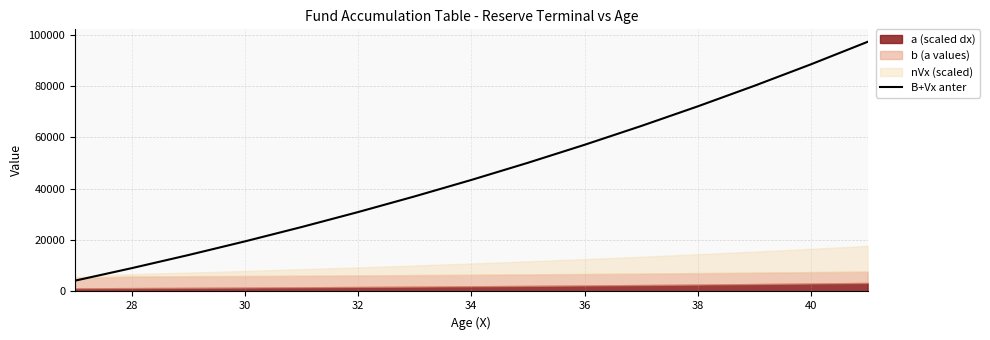

What is the maximum value for B+Vx anter?

97176.2